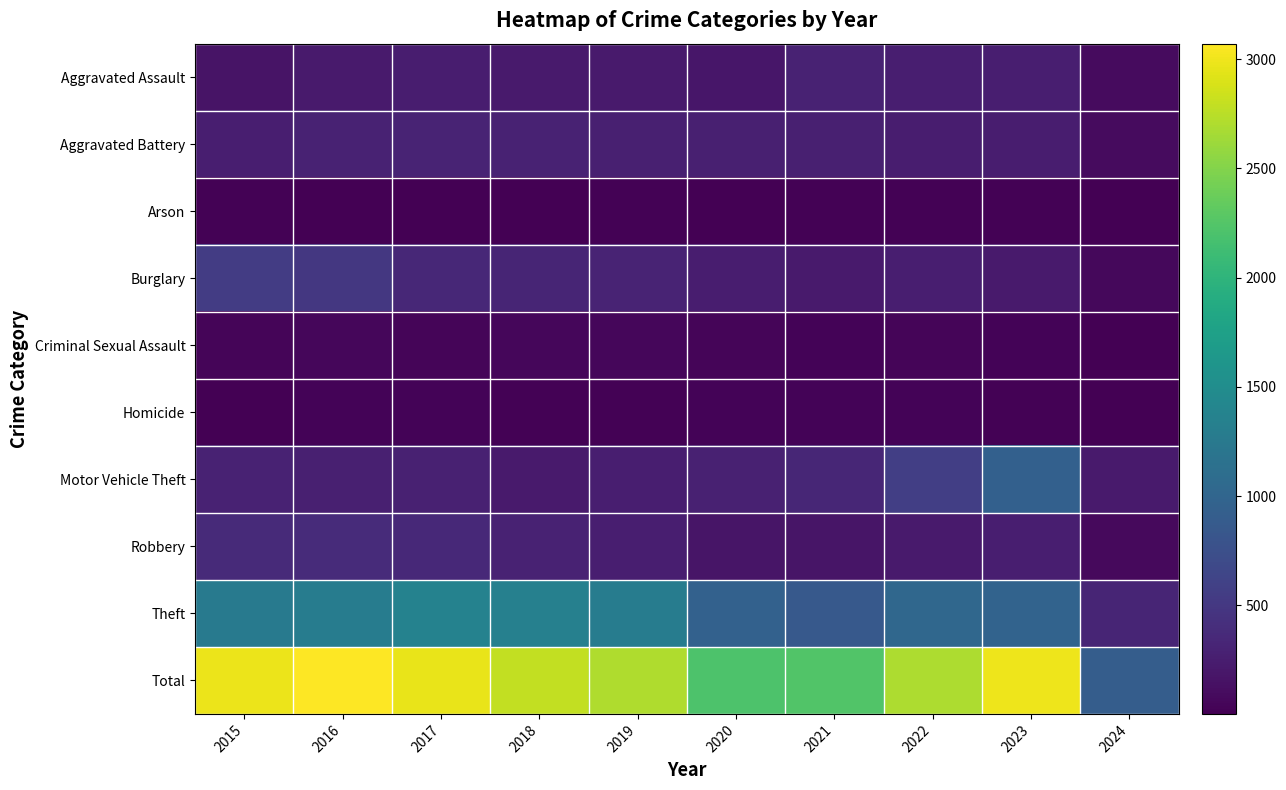

Which has a higher value, 2015 or 2019?

2019